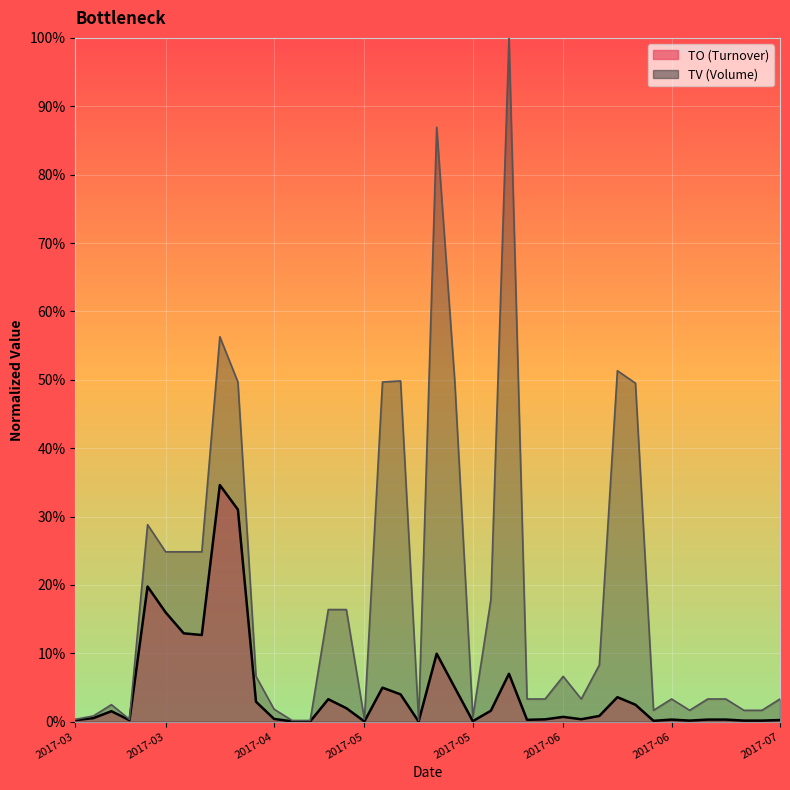

True or false: TO and TV cross at least once.

False